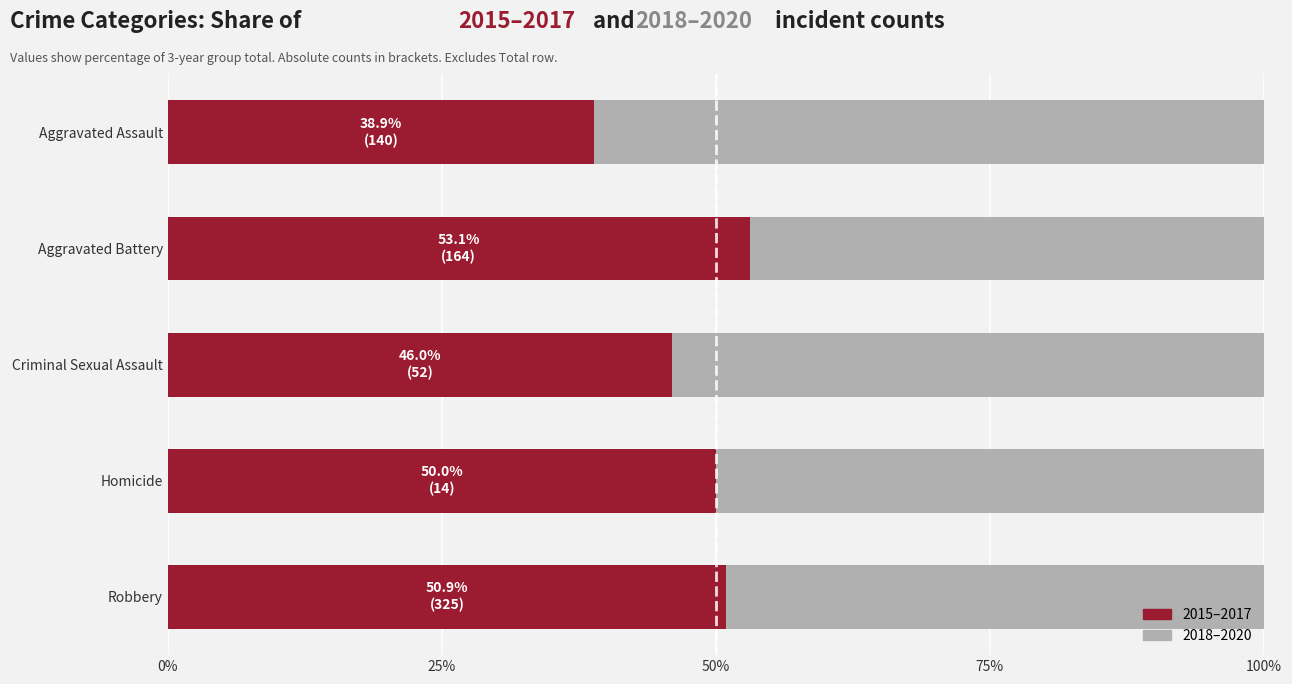

The value of 2015–2017 at Criminal Sexual Assault is 75.4. True or false?

False